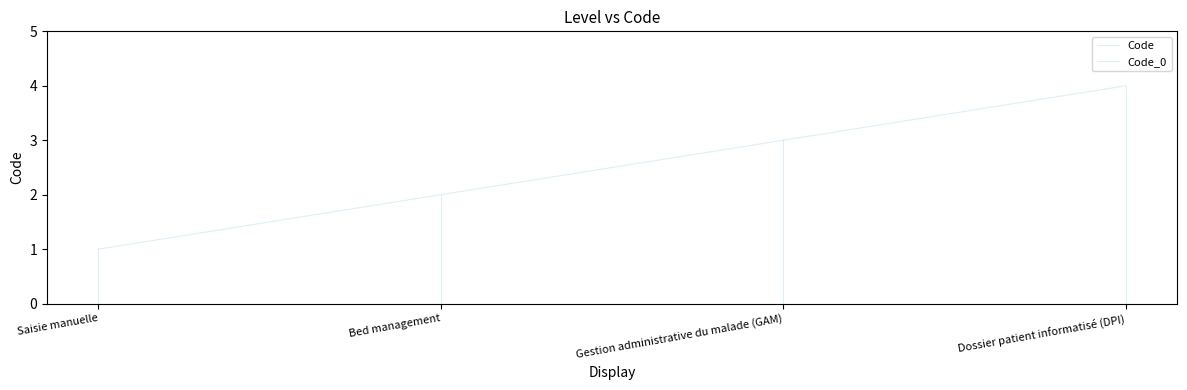

Which has a higher value, Dossier patient informatisé (DPI) or Gestion administrative du malade (GAM)?

Dossier patient informatisé (DPI)